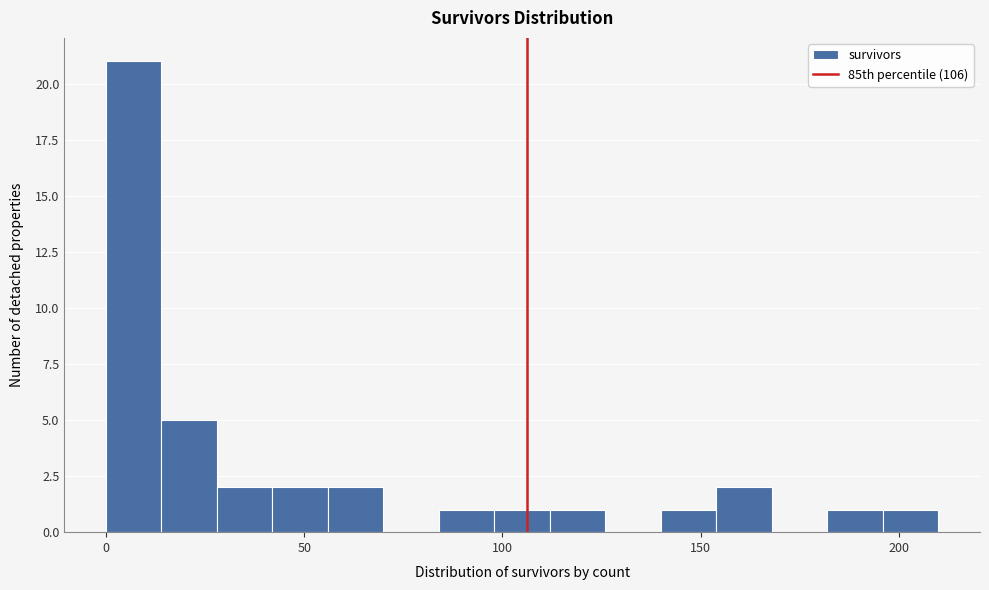

Read against the x-axis, roughly where is the centre of the tallest bar?

5